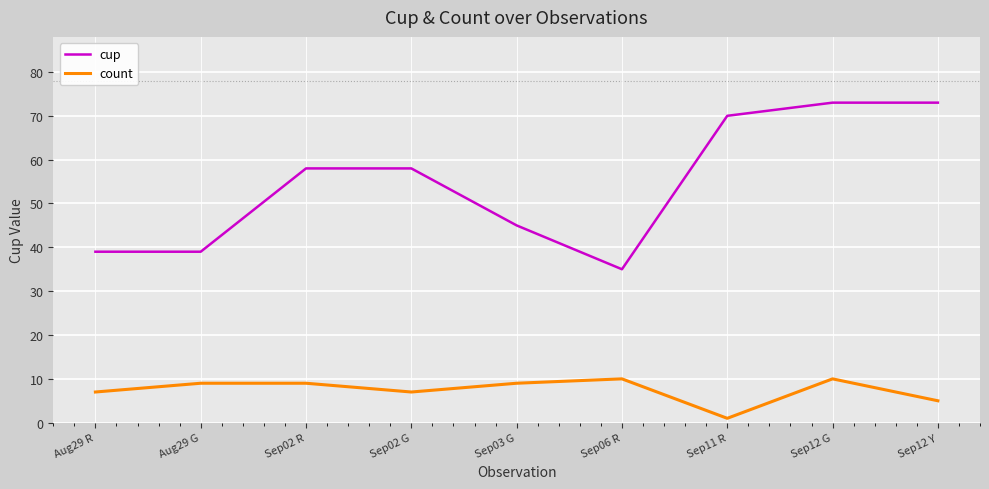

What is the minimum value for count?

1